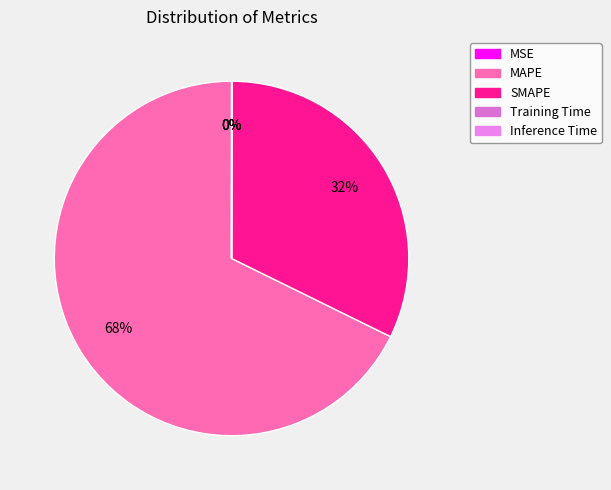

Count the number of slices in the pie.

5